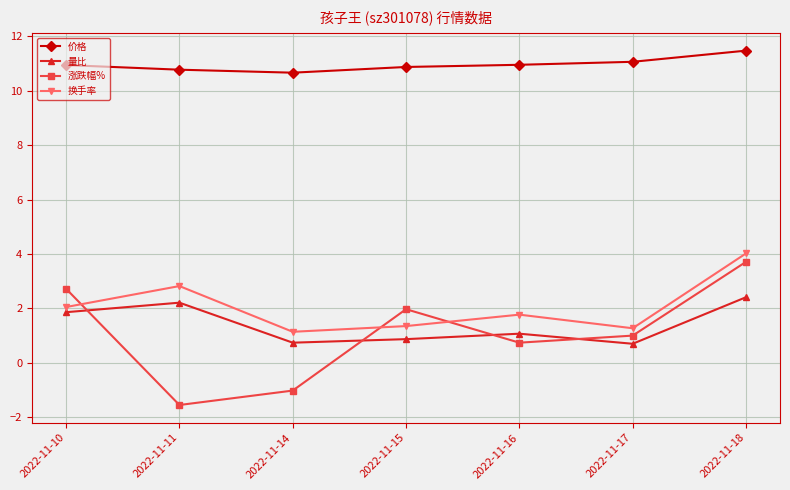

The 换手率 series shows 1.3 at 2022-11-17. True or false?

True